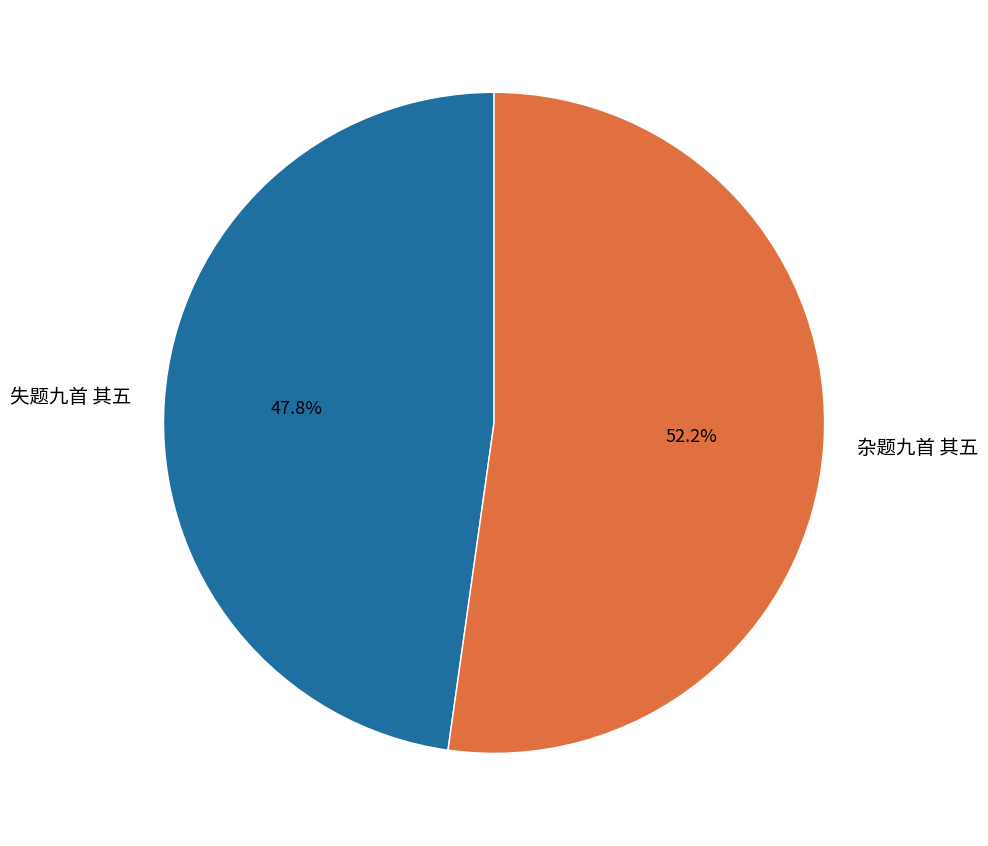

Which category has the smallest portion of the pie?

失题九首 其五